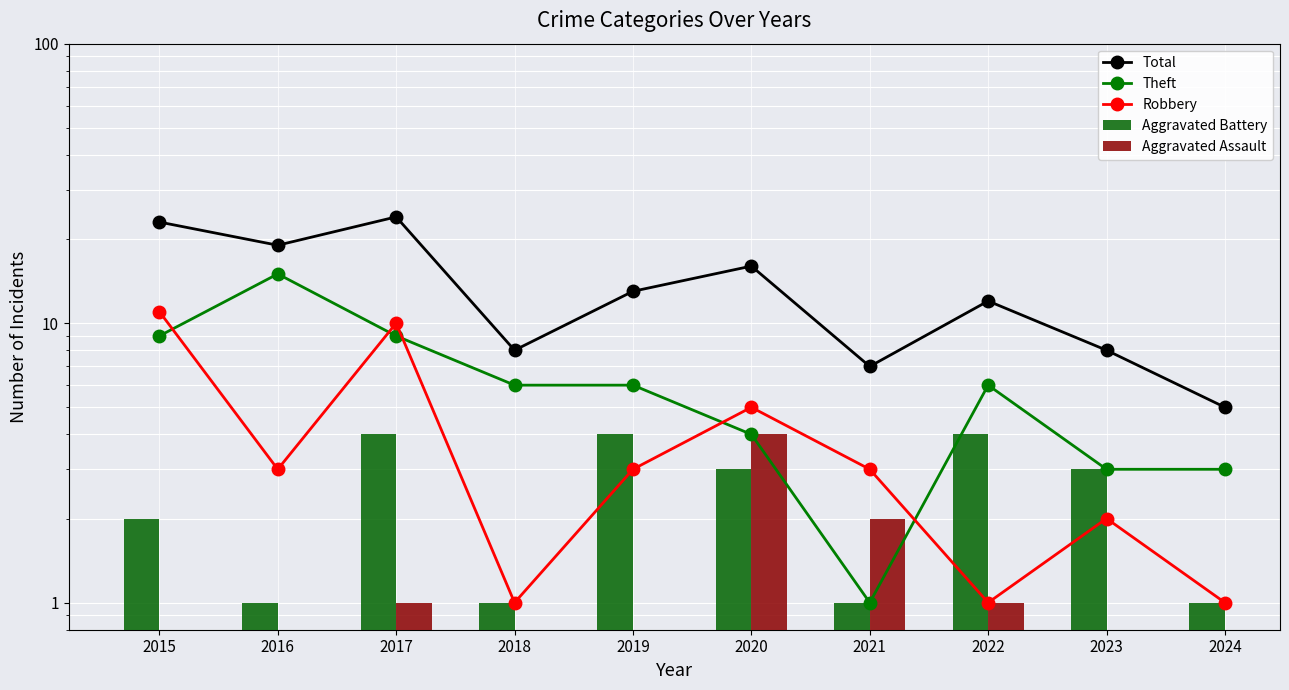

Is it true that Robbery equals 14.5 at 2017?

False